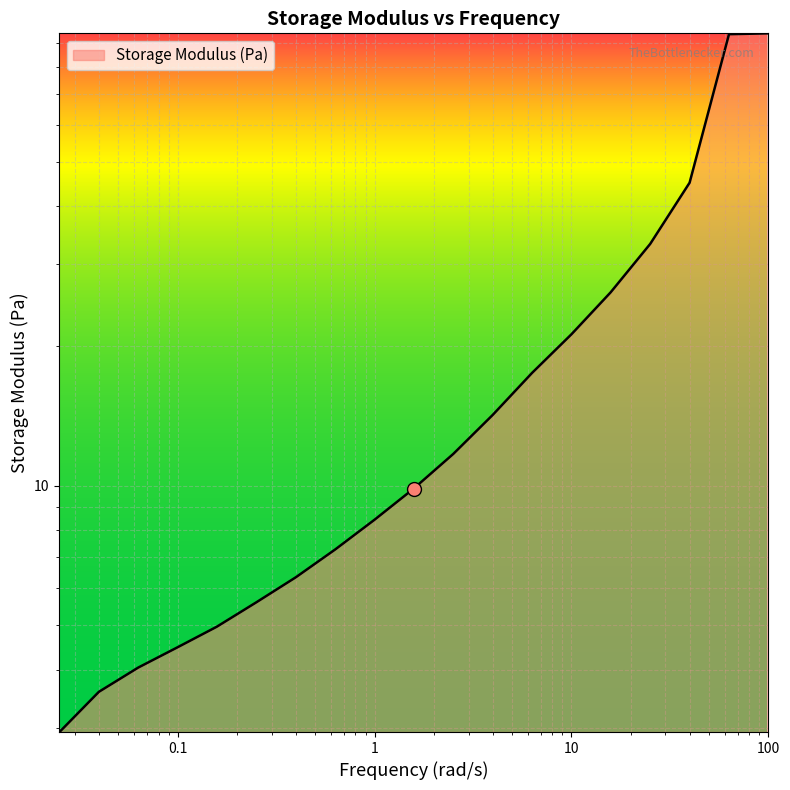

Rank the categories by value from highest to lowest.

100.0, 63.1, 39.8, 25.1, 15.8, 10.0, 6.31, 3.98, 2.51, 1.58, 1.0, 0.631, 0.398, 0.251, 0.158, 0.1, 0.0631, 0.0398, 0.0251